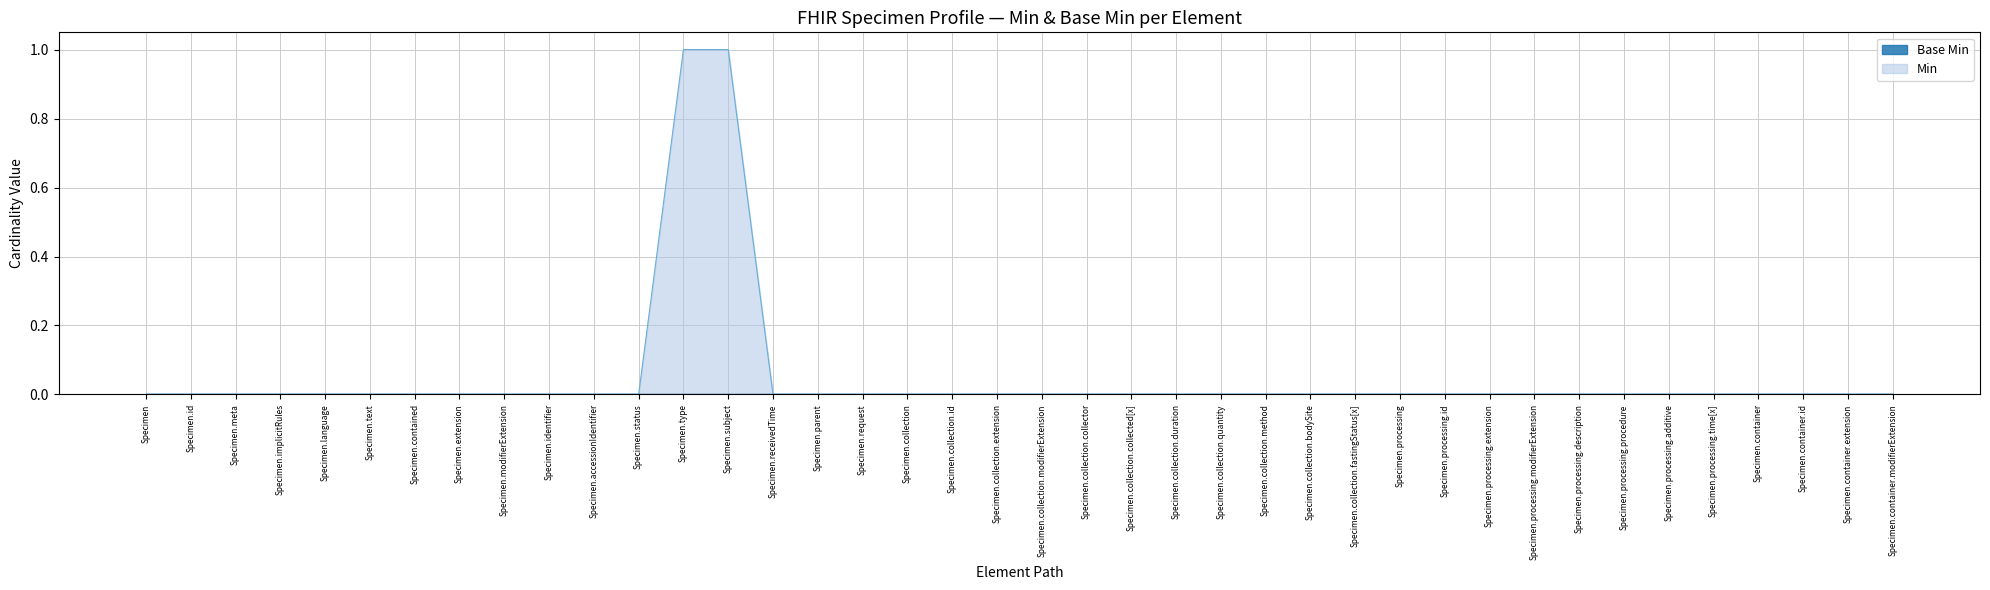

Is it true that the value at Specimen.modifierExtension is 1?

False